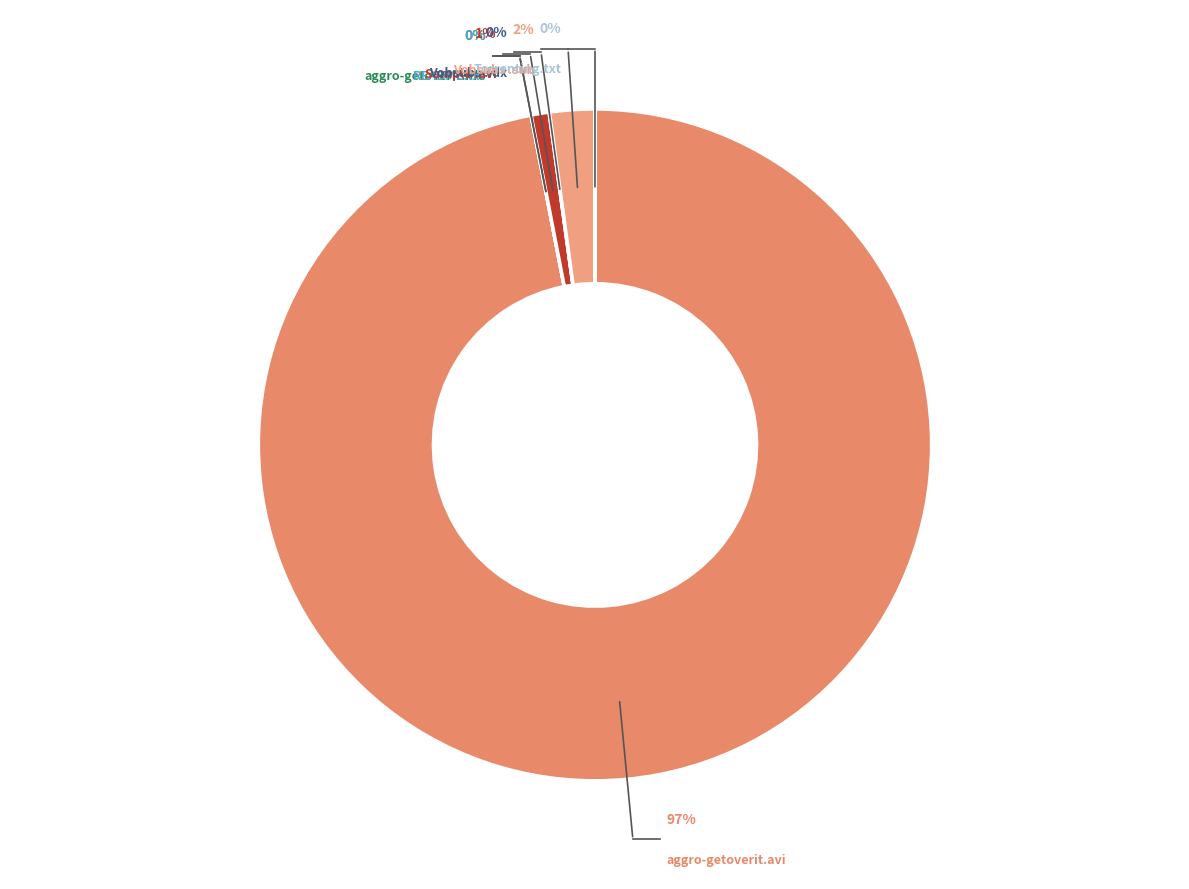

Is aggro-getoverit.avi the majority of the pie?

Yes